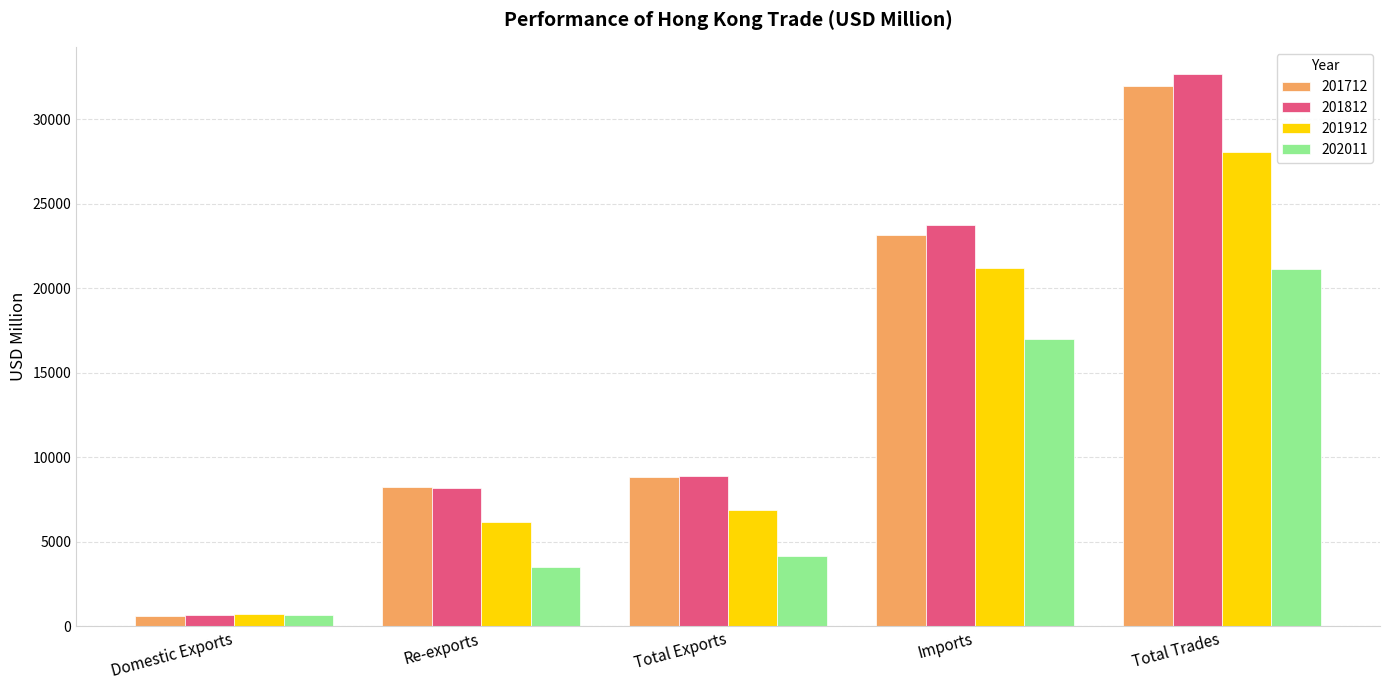

What is the spread (max minus min) of values at Imports?

6780.4